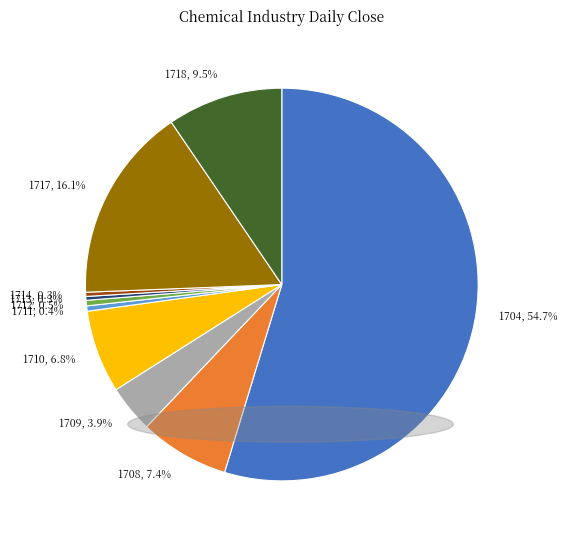

What is the ratio of the value at 1710 to the value at 1718?

0.7